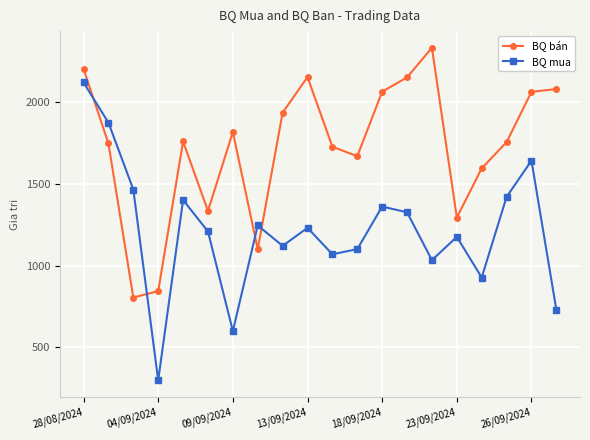

What is the lowest value of the BQ mua series?

300